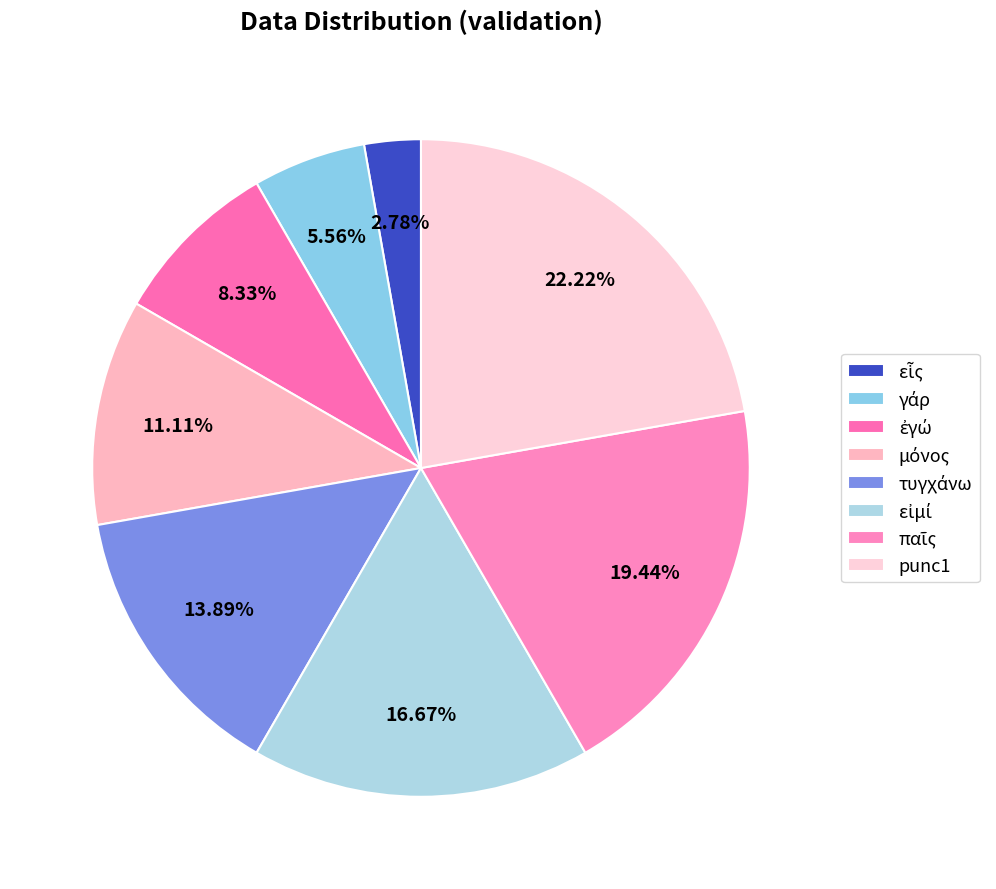

How many segments does this pie chart have?

8